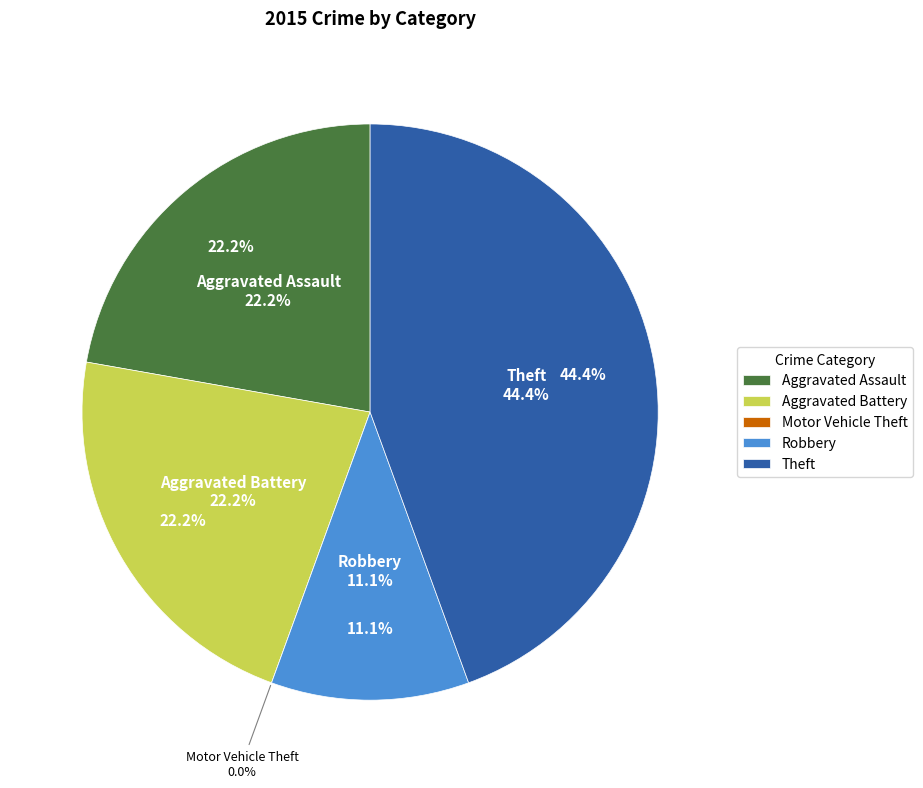

Does Aggravated Assault represent more than half of the total?

No